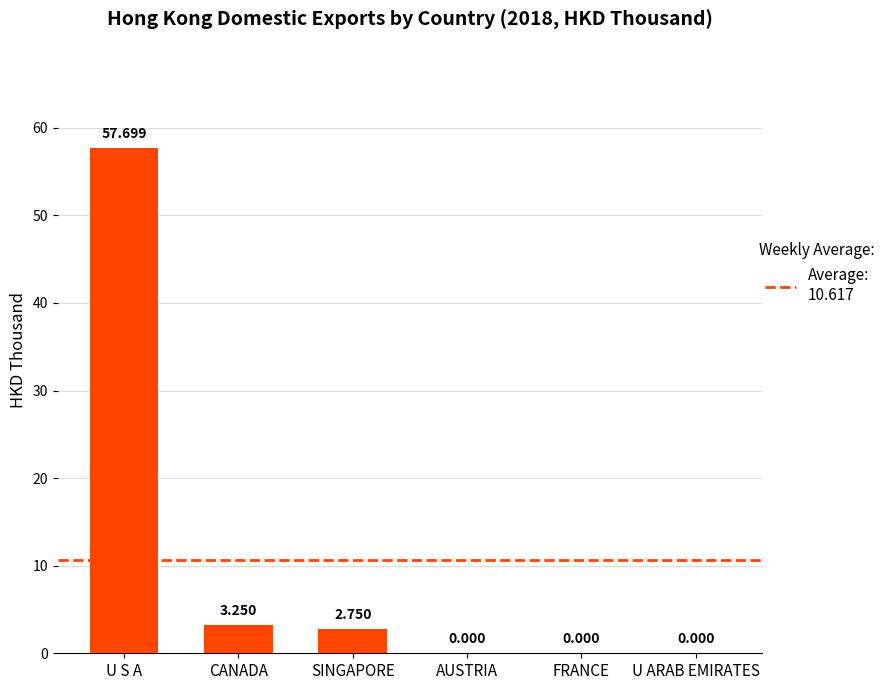

Which has a higher value, SINGAPORE or CANADA?

CANADA